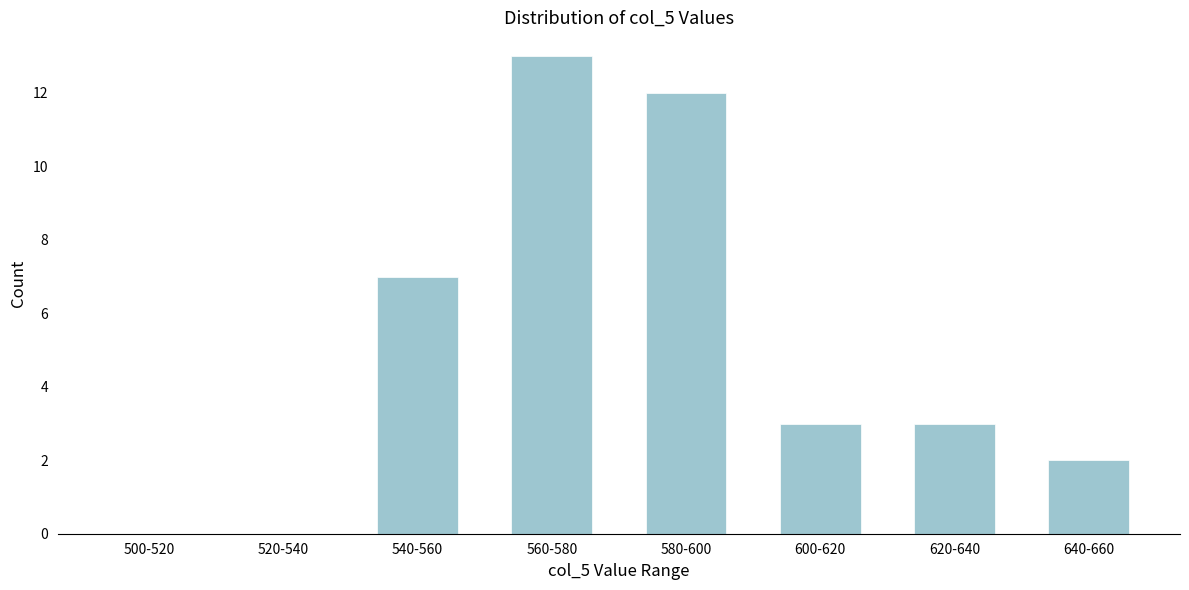

Reading right to left, transcribe all the data shown in this chart.

640-660=2	620-640=3	600-620=3	580-600=12	560-580=13	540-560=7	520-540=0	500-520=0